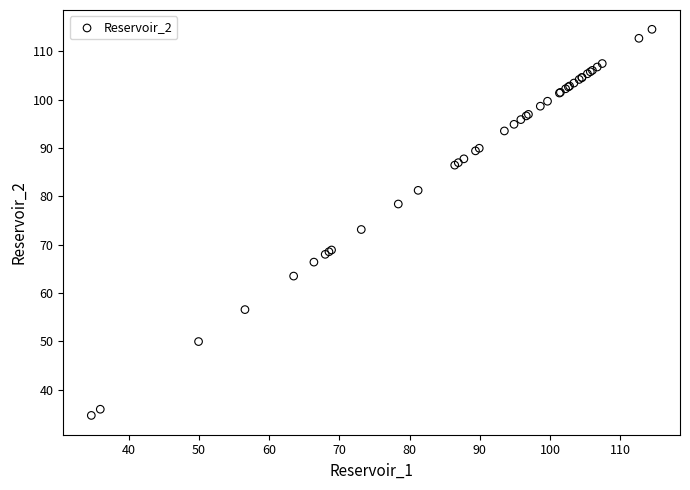

What Y value in the scatter plot is closest to 74?

73.1